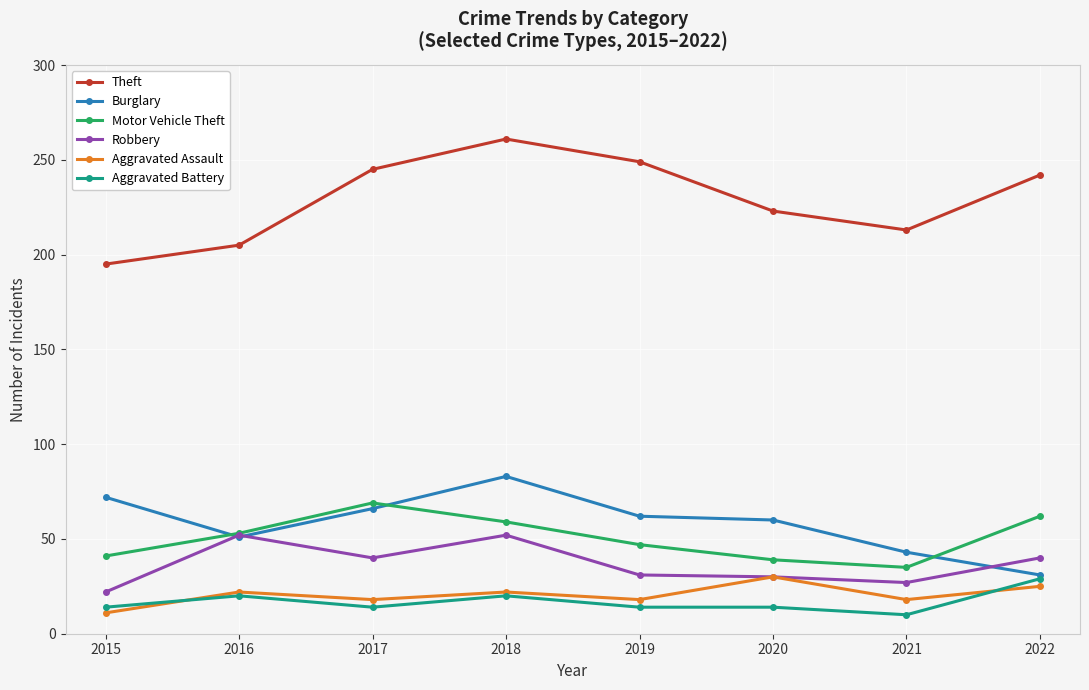

At which label is Theft closest to 228?

2020